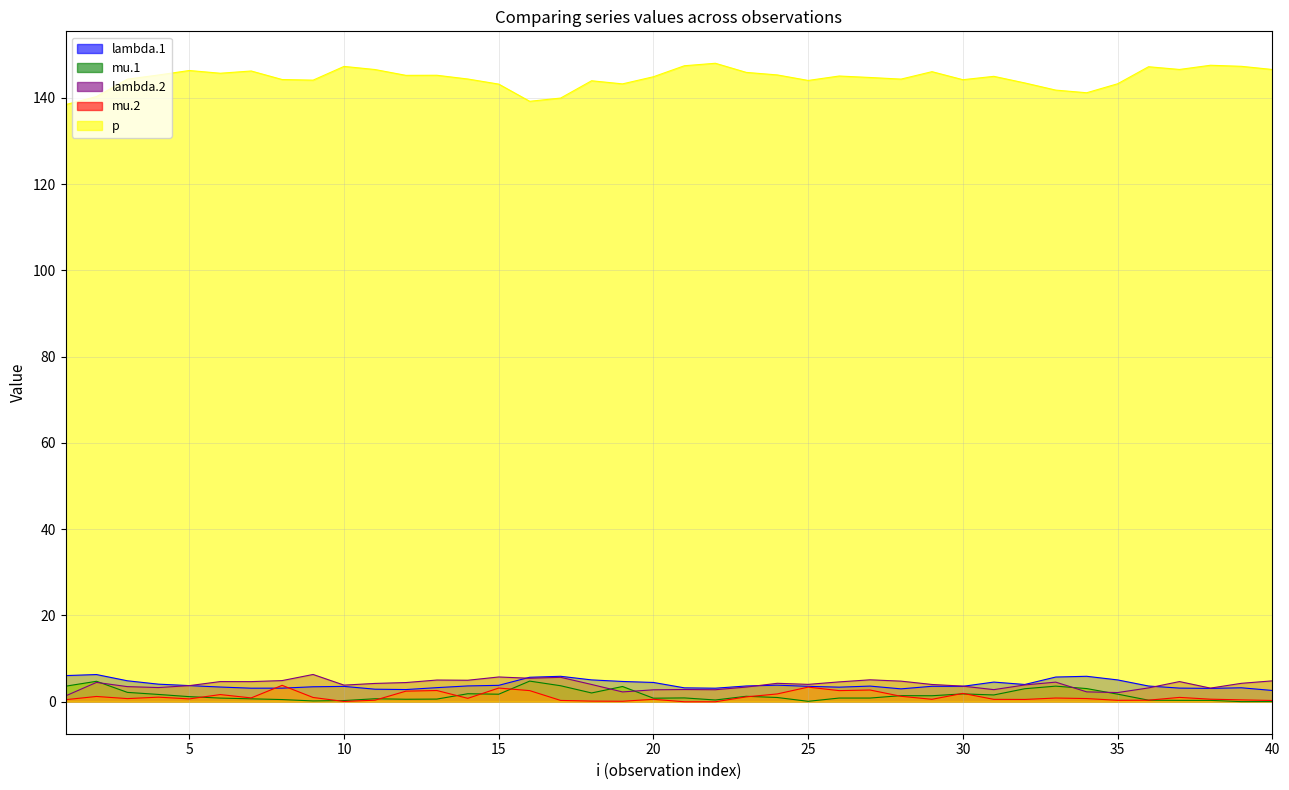

What is the maximum value for mu.2?

3.8